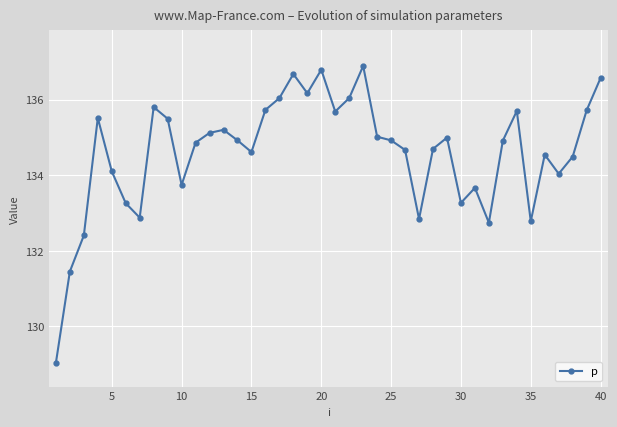

What is the maximum value shown in the chart?

136.9